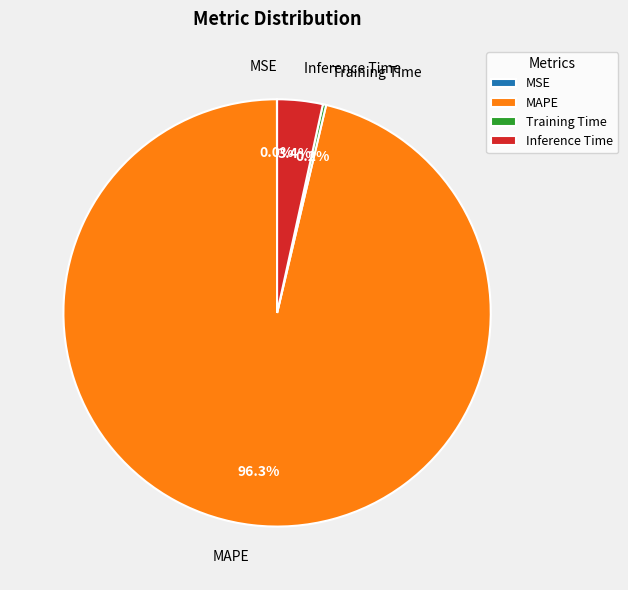

What is the majority slice?

MAPE